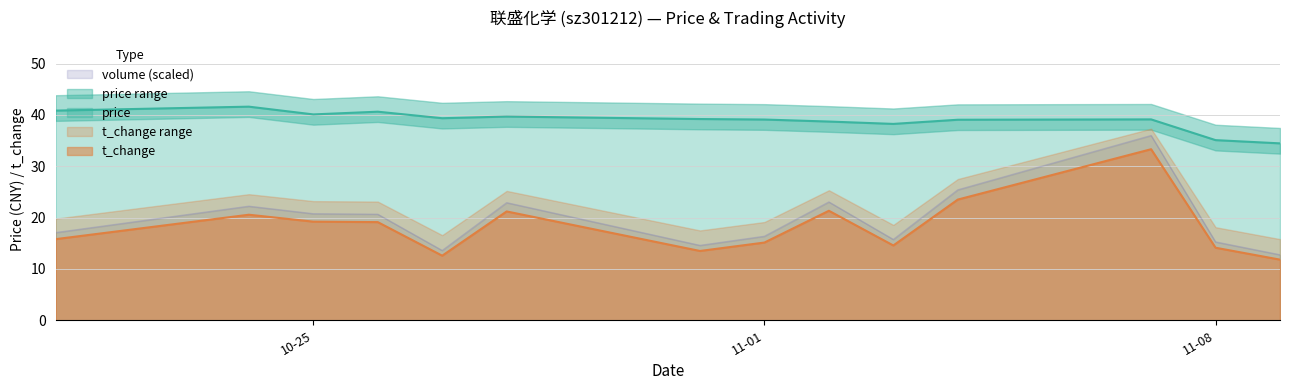

At how many categories does at least one series exceed 22?

14